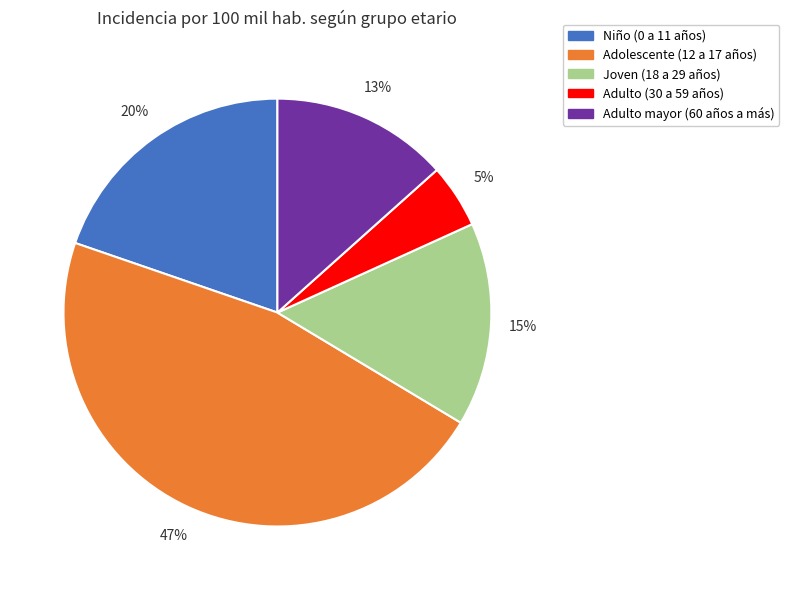

How many slices are in this pie chart?

5